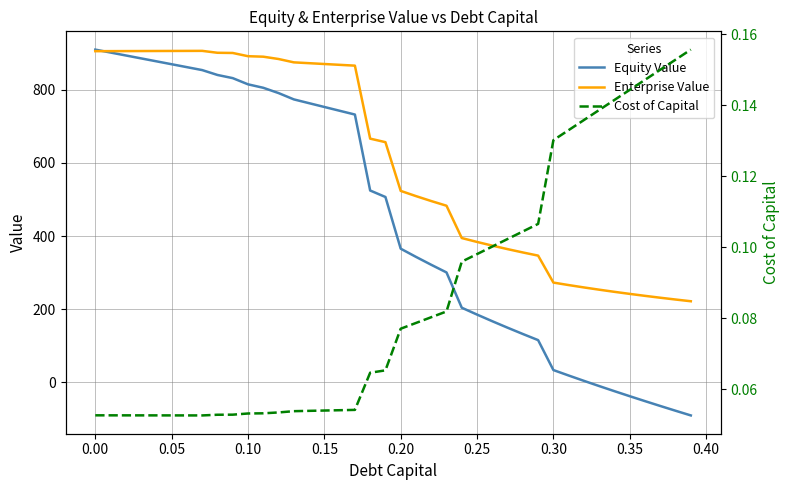

Is it true that Enterprise Value equals 1279.9 at 0.00?

False